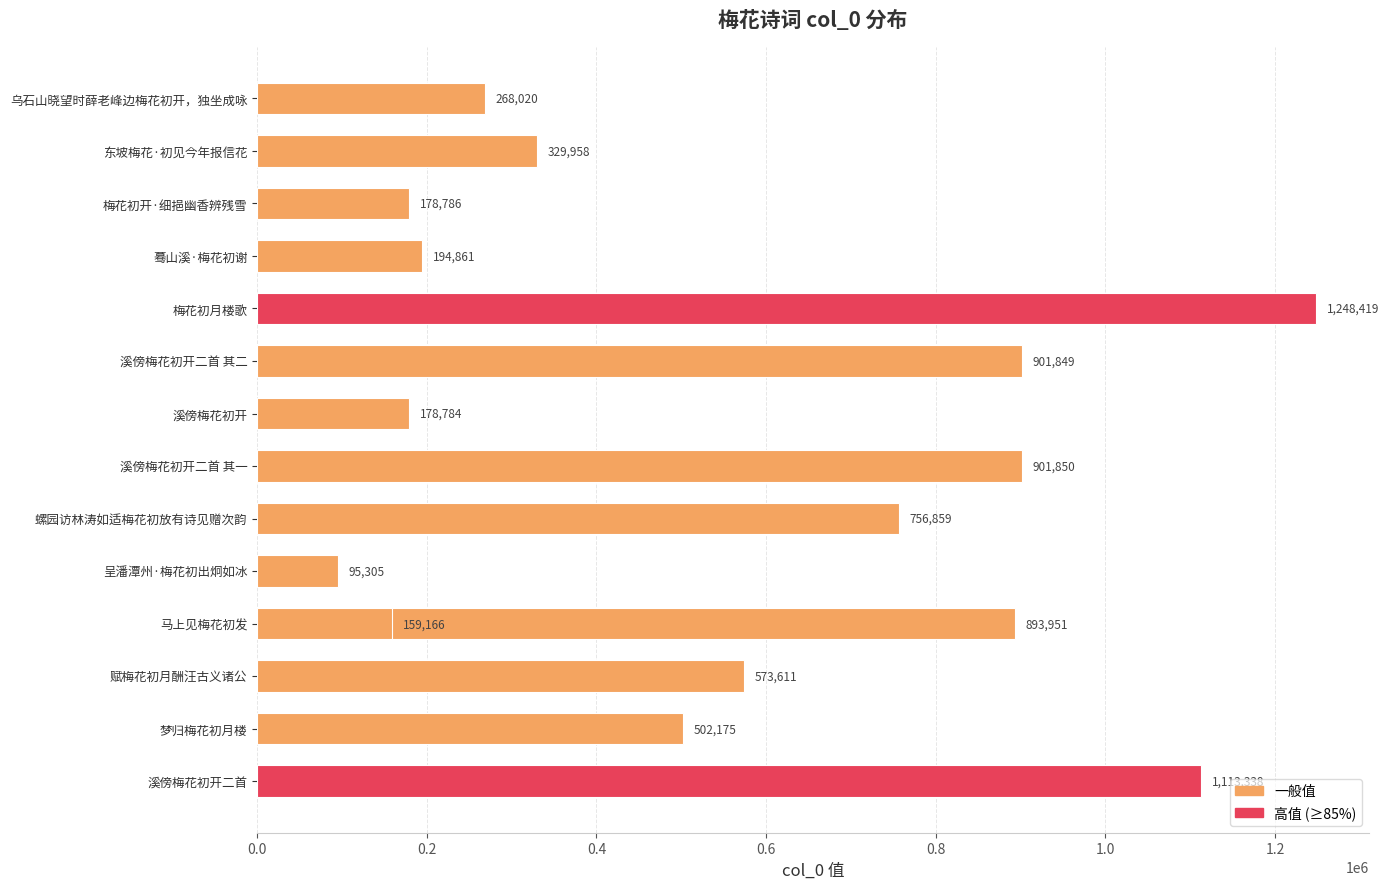

The value at 呈潘潭州·梅花初出炯如冰 is 43249. True or false?

False